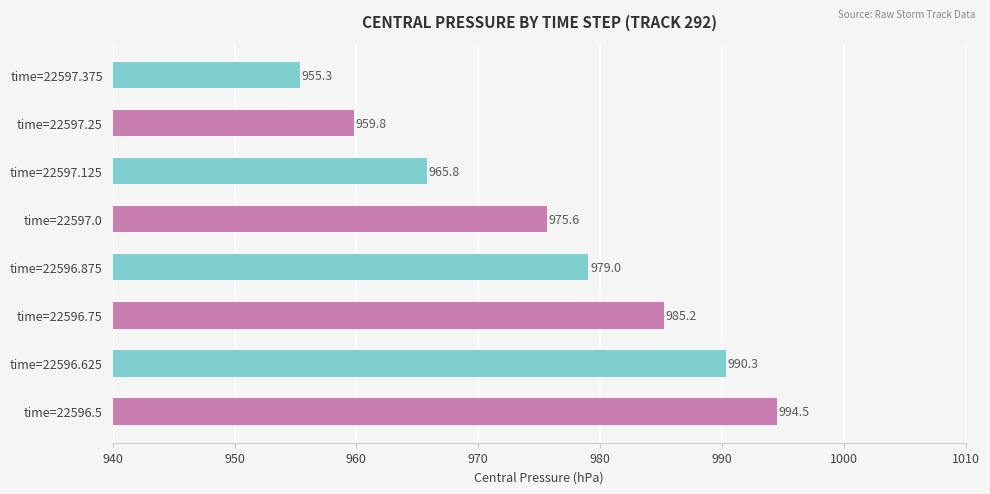

What is the sum of all values?

7805.5